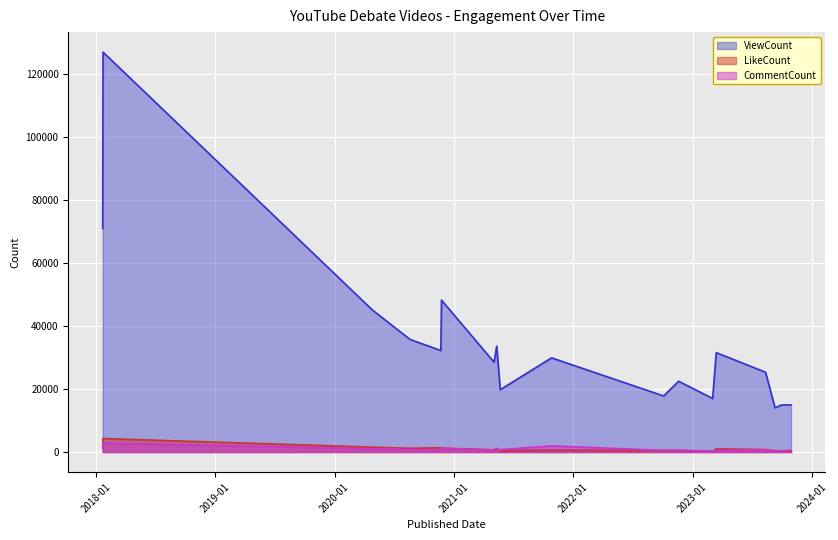

Read the ViewCount value at 2020-04-26.

45084